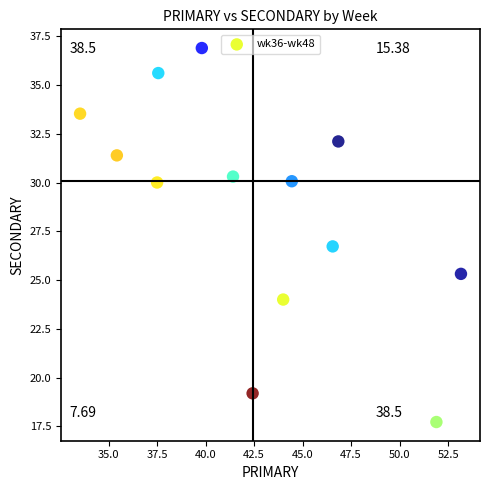

What Y value in the scatter plot is closest to 27?

26.7